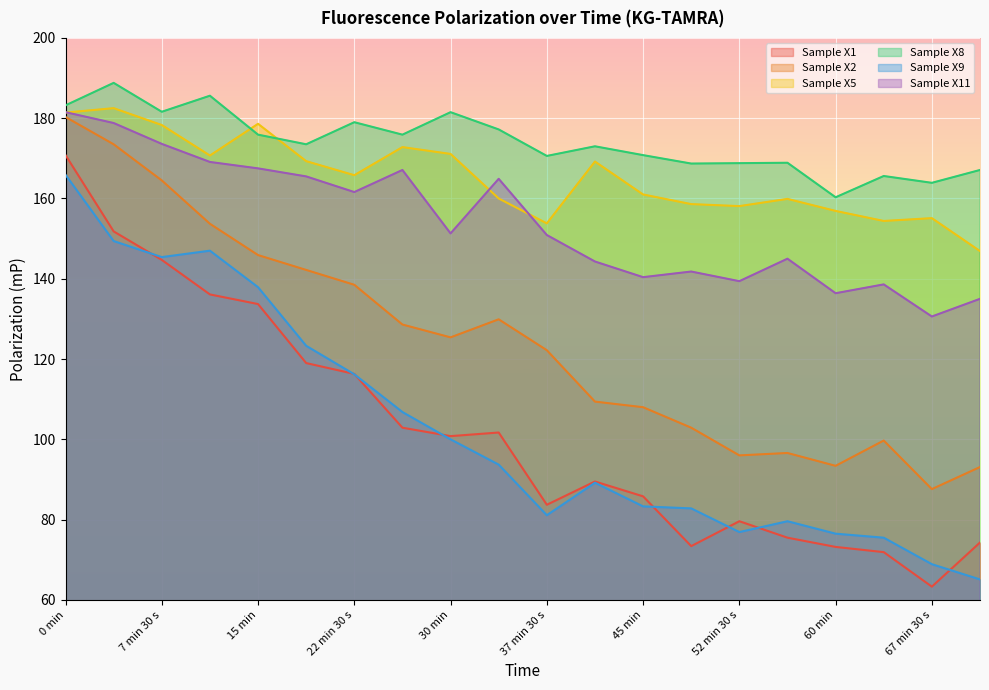

Does the chart display data point markers on the line(s)?

No